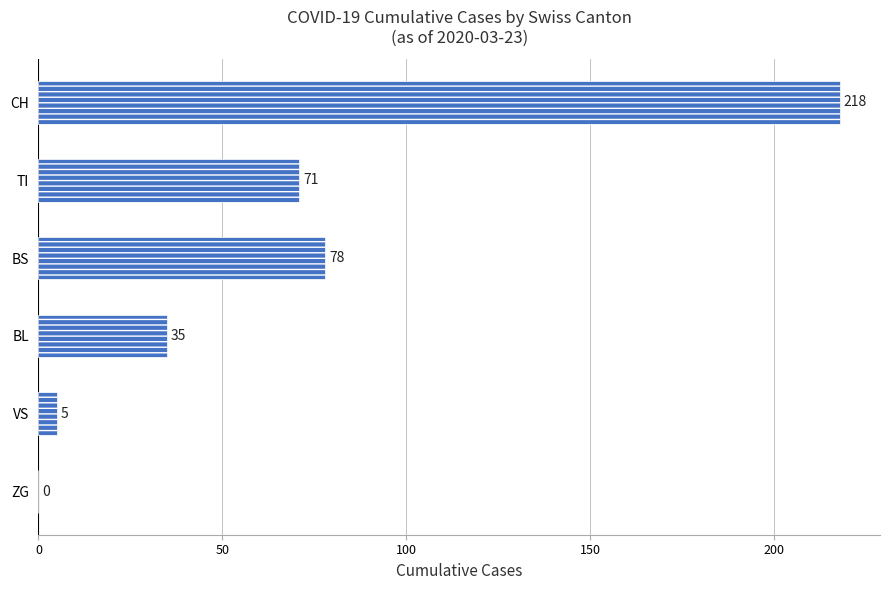

Where is the data nearest to the value 109?

BS